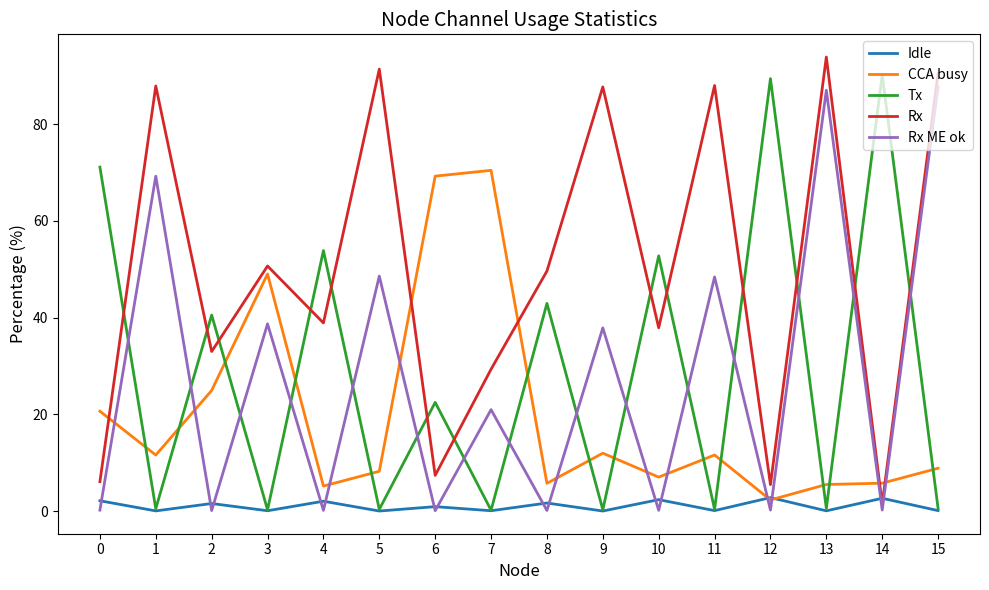

At which category does Tx reach its first local peak?

2